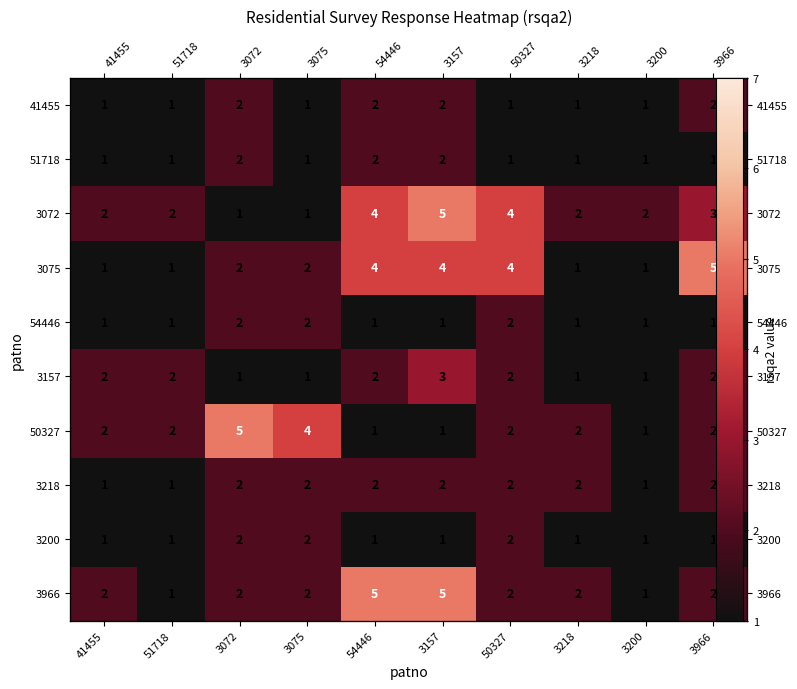

What is the total value across all series at 3218?

14